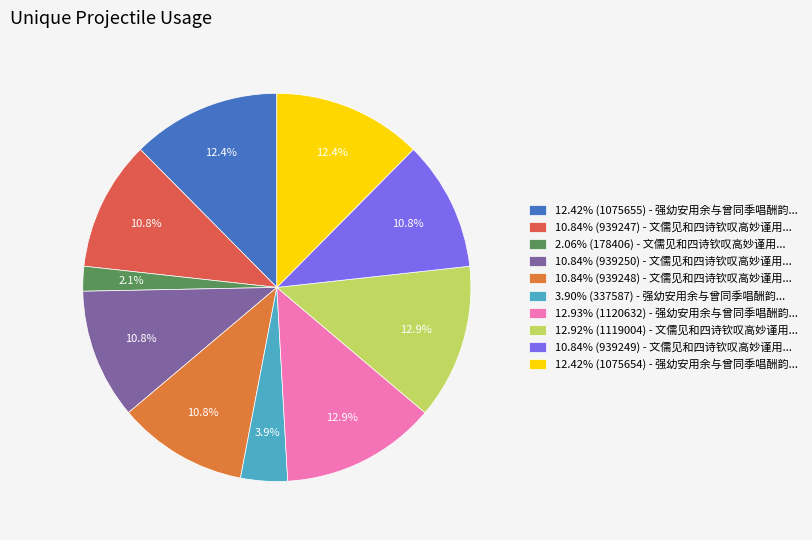

Count the number of slices in the pie.

10